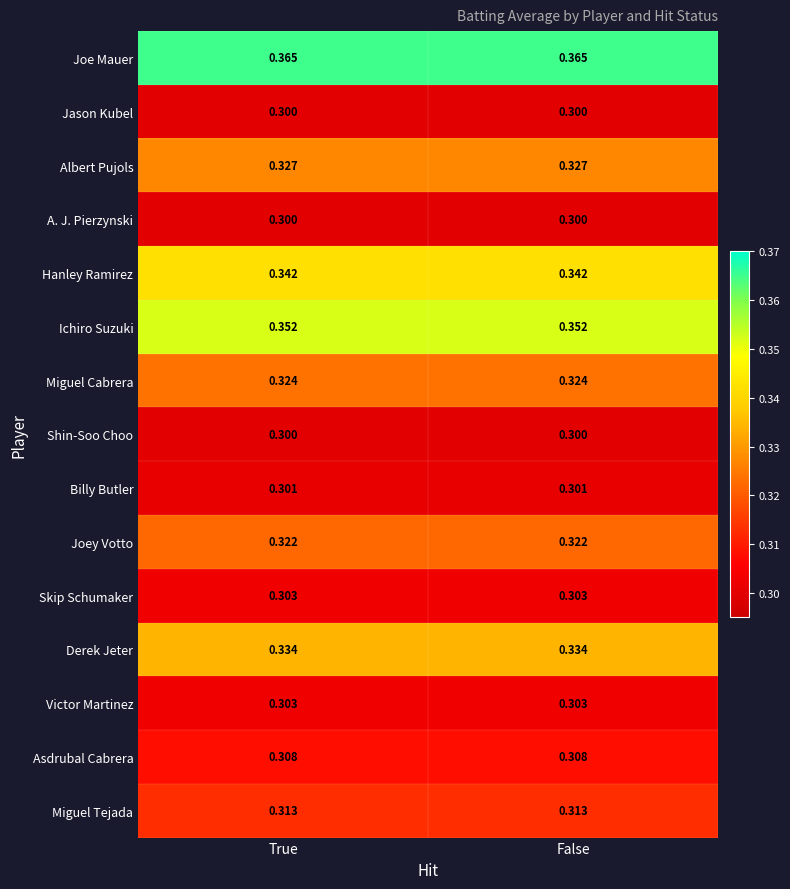

Is the value of Skip Schumaker at True greater than the value of Billy Butler at True?

Yes